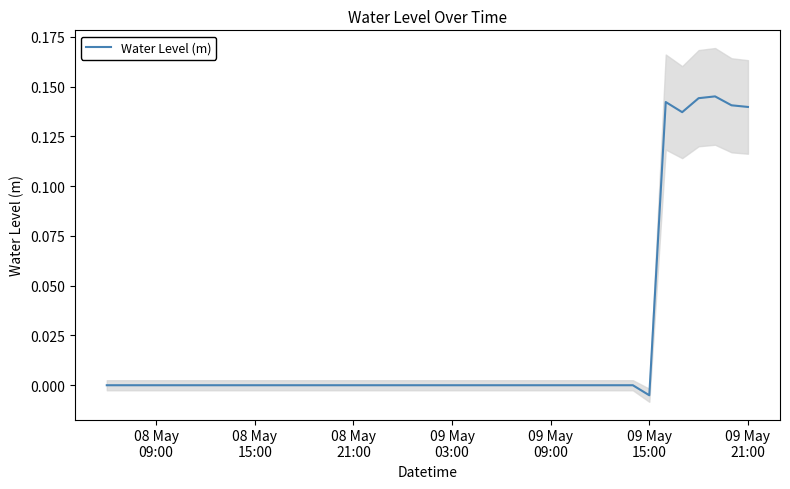

The value at 16 is -0.0. True or false?

False